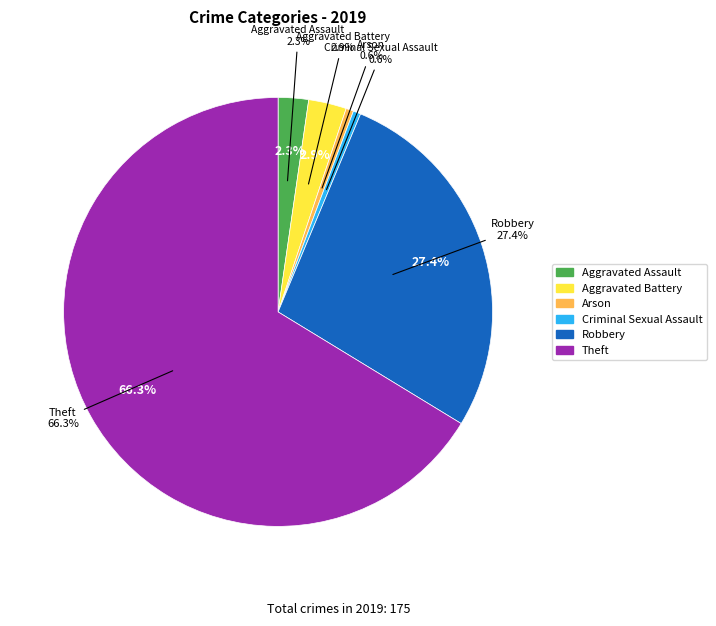

Does any single category account for the majority?

Yes